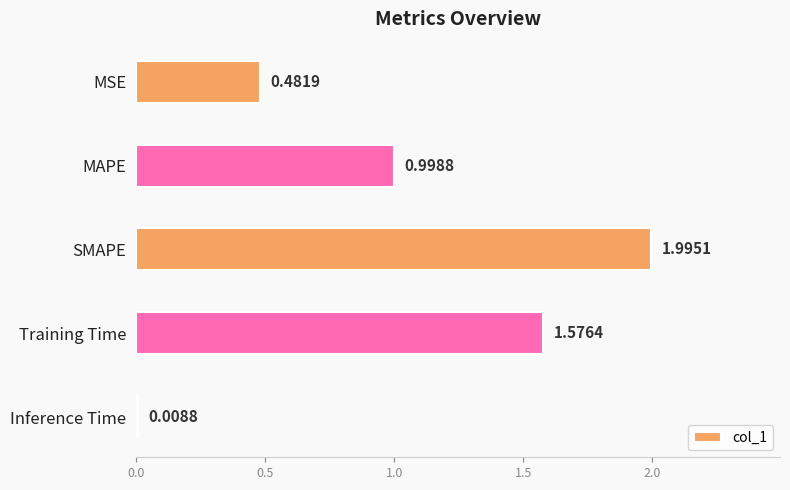

Where is the data nearest to the value 1?

MAPE